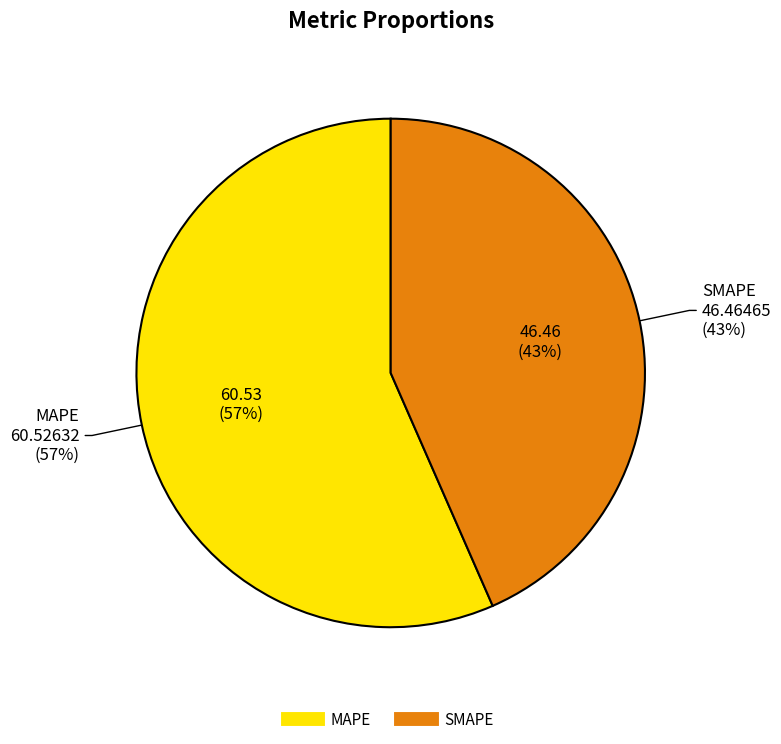

Which slice represents more than half of the pie?

MAPE